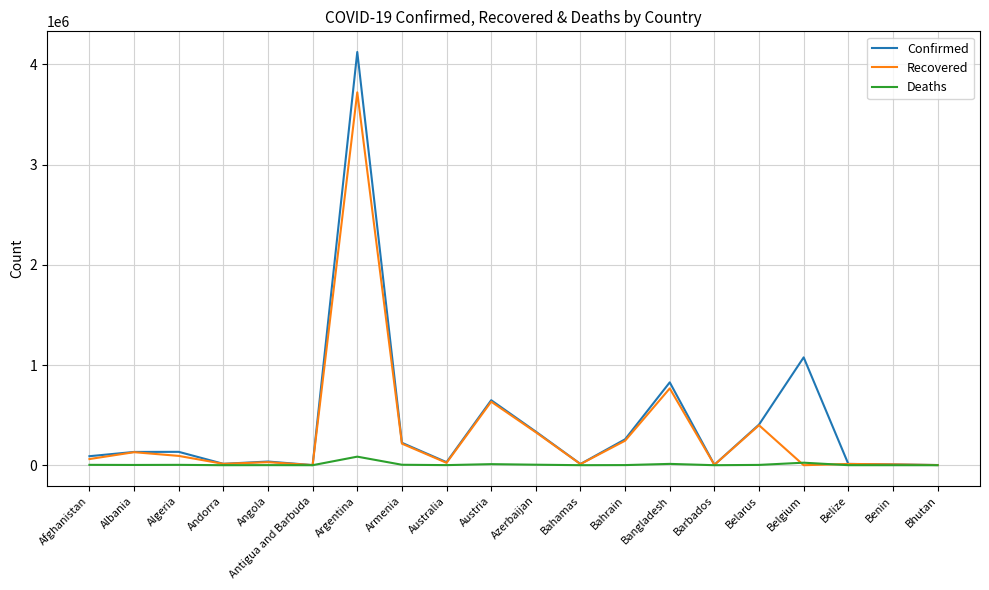

What value does the Recovered series have at Barbados, to the nearest 10?

3970